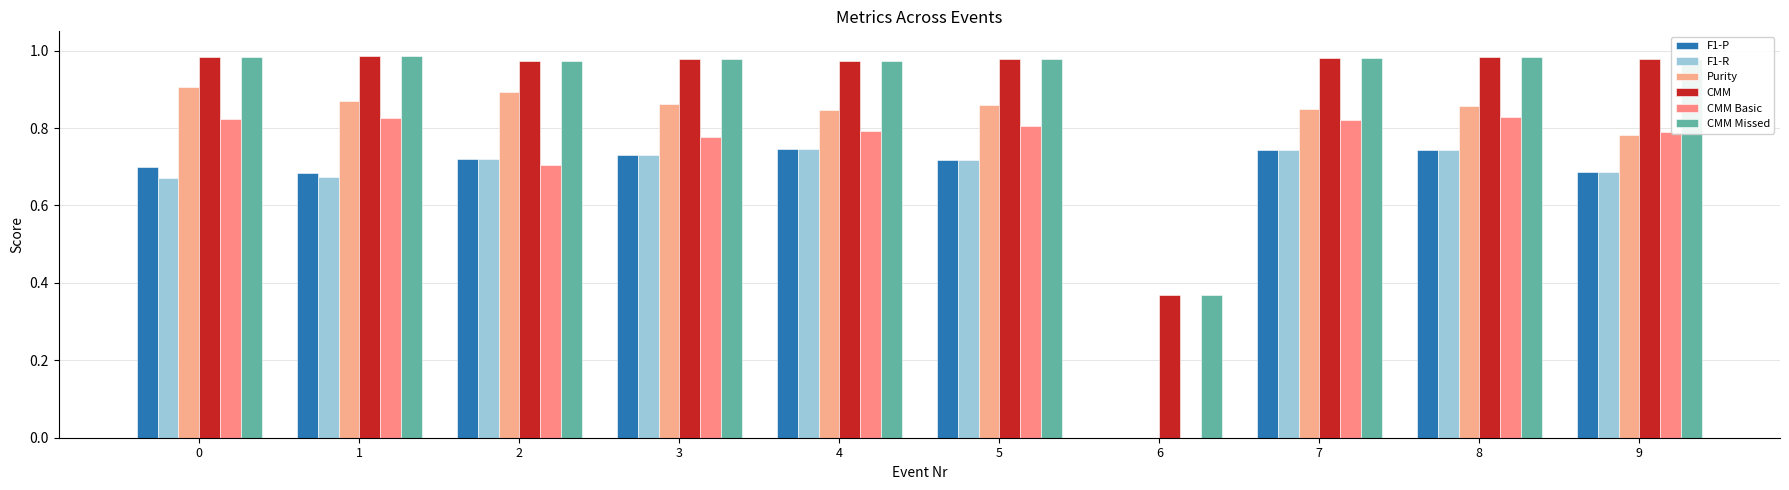

True or false: F1-R has a value of 1.3 at 4.

False